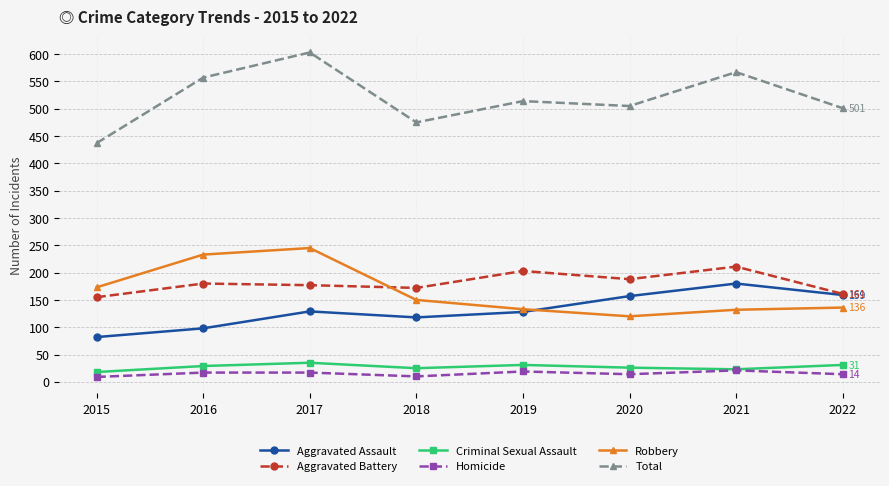

List the series in order of their peak value, lowest first.

Homicide, Criminal Sexual Assault, Aggravated Assault, Aggravated Battery, Robbery, Total